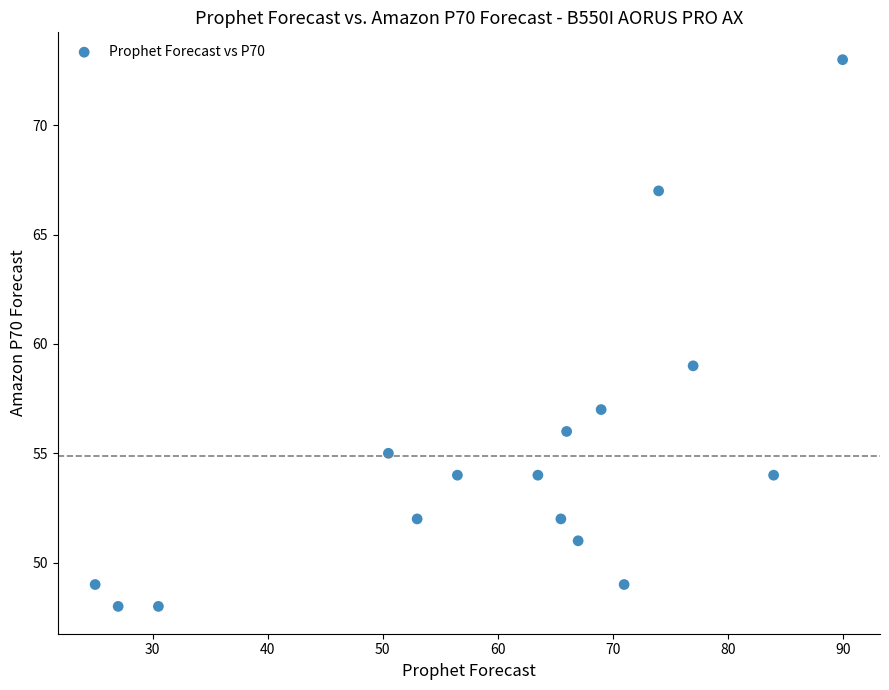

What Y value in the scatter plot is closest to 60?

59